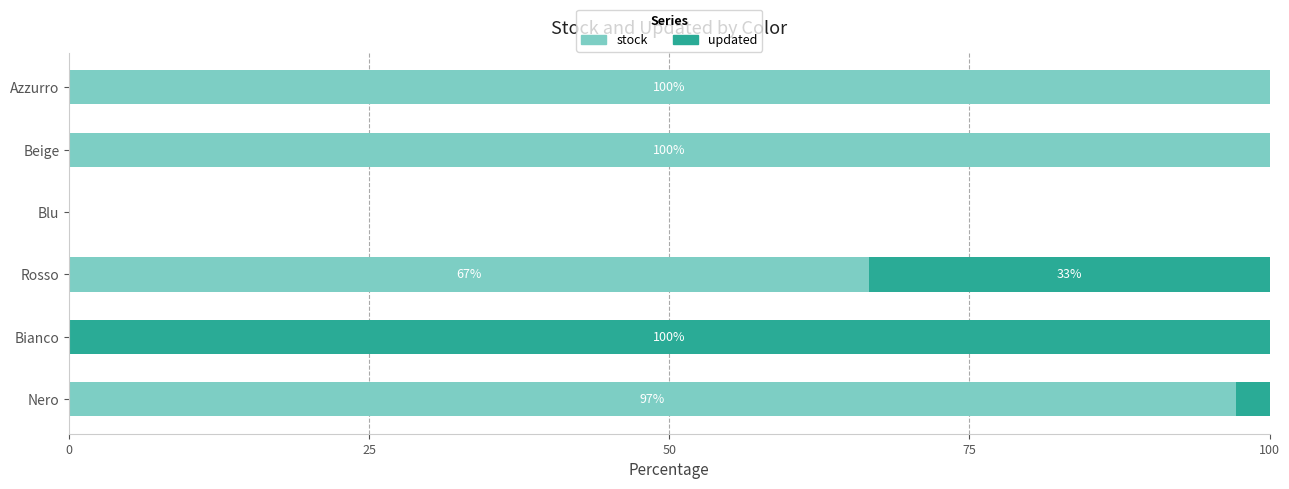

The value of stock at Beige is 100.0. True or false?

True